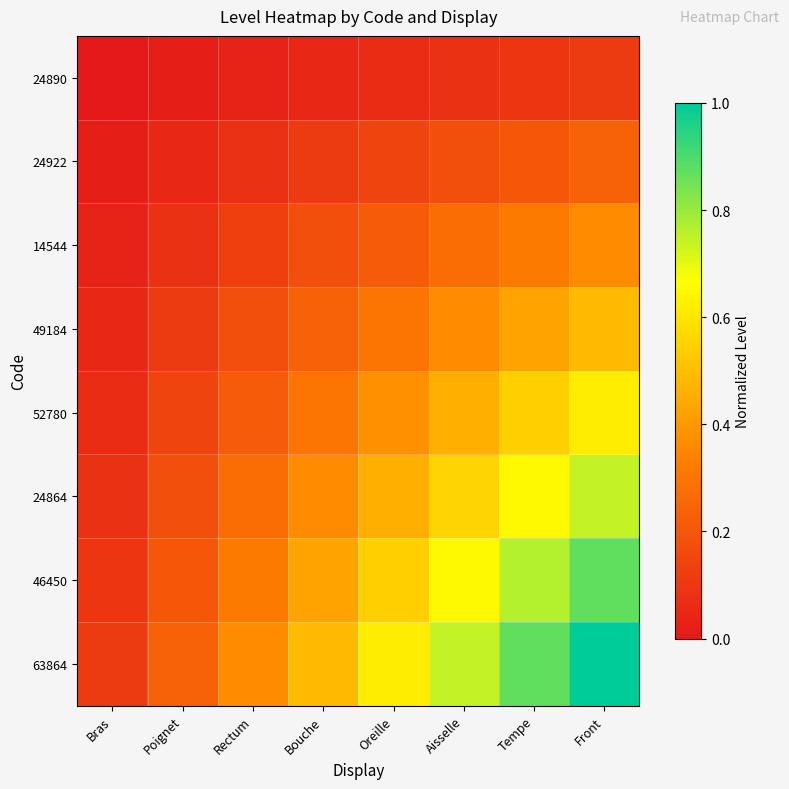

What is the total value across all series at Aisselle?

3.3